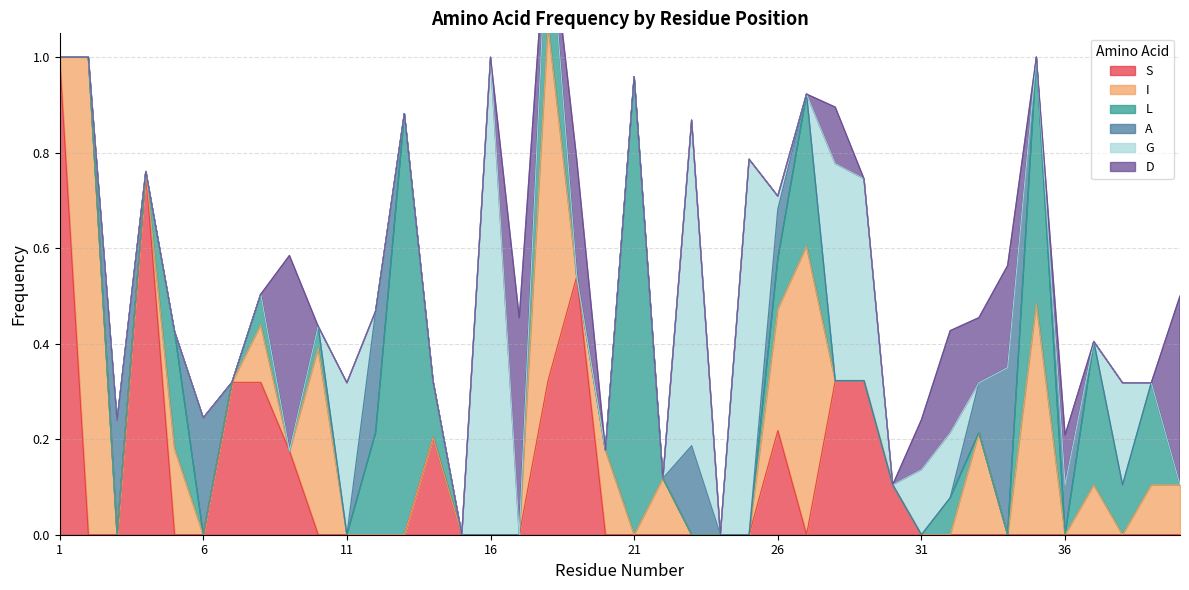

What is the average value of the G series?

0.1